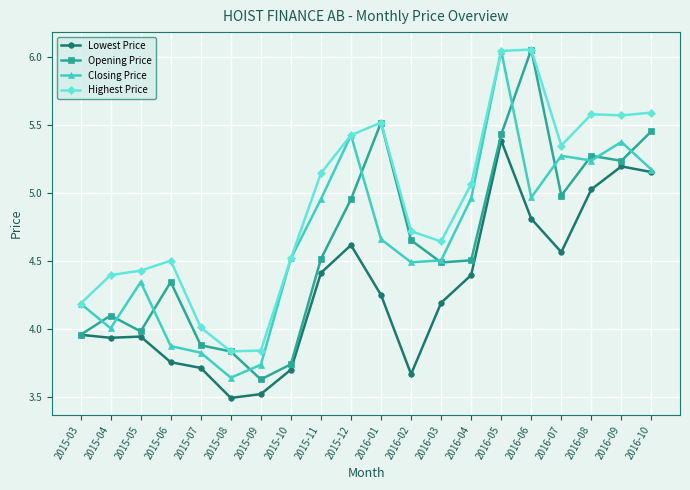

How many lines are shown in the chart?

4